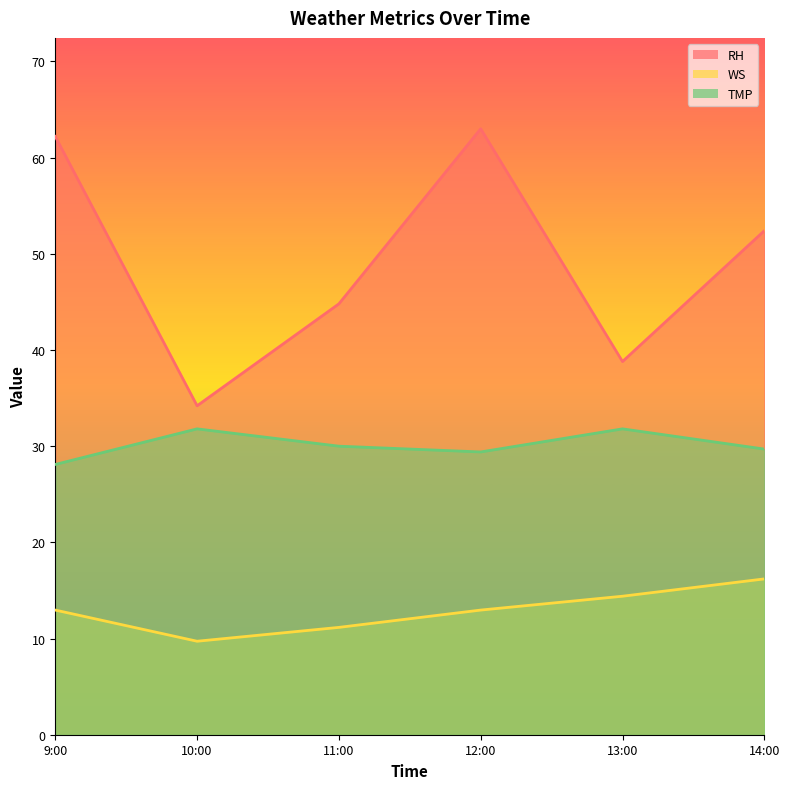

True or false: WS and TMP cross at least once.

False